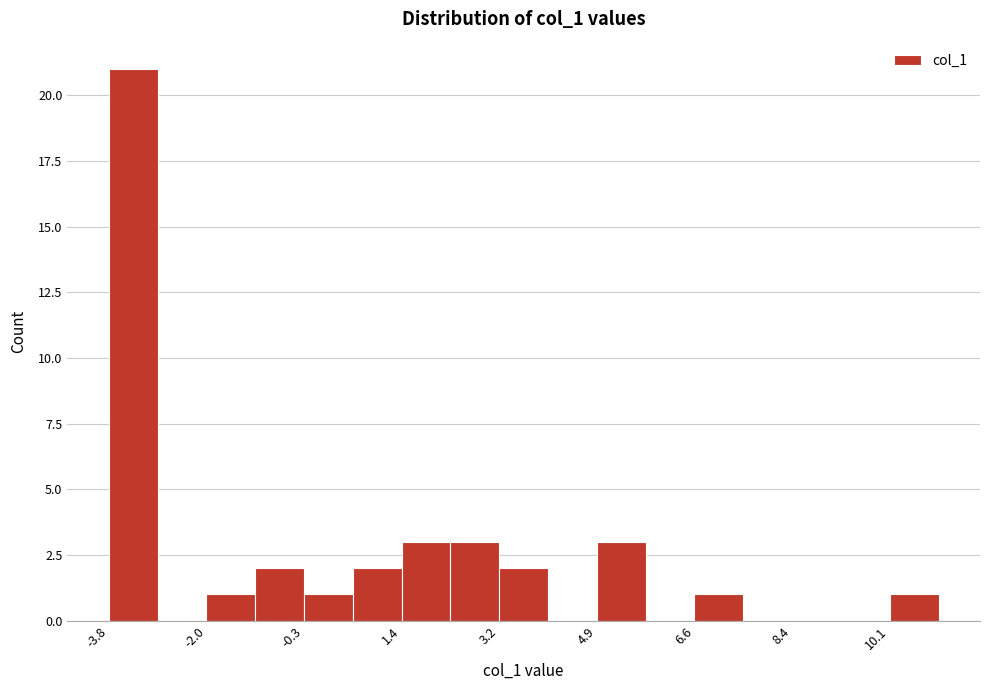

Which range on the x-axis has the tallest bar?

-3.8 to -3.0